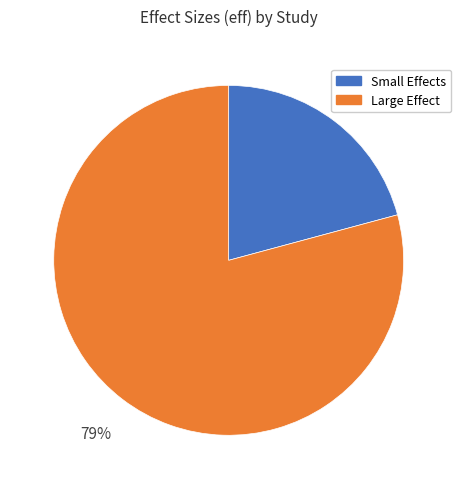

What is the majority slice?

Large Effect